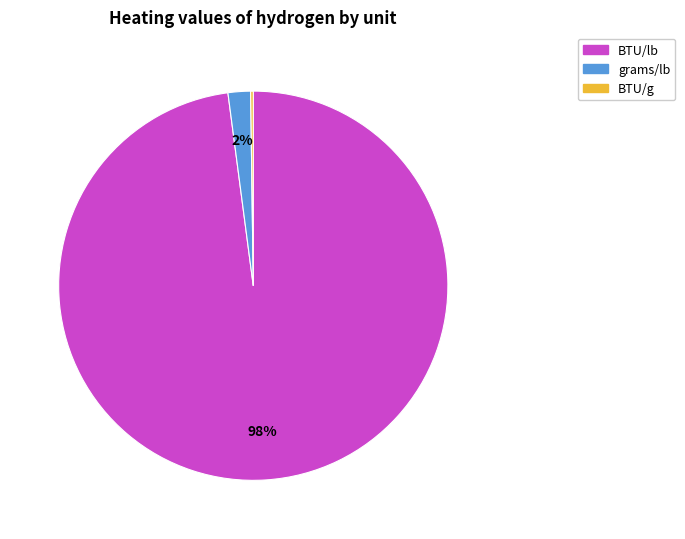

The grams/lb slice represents 2% of the pie. True or false?

True